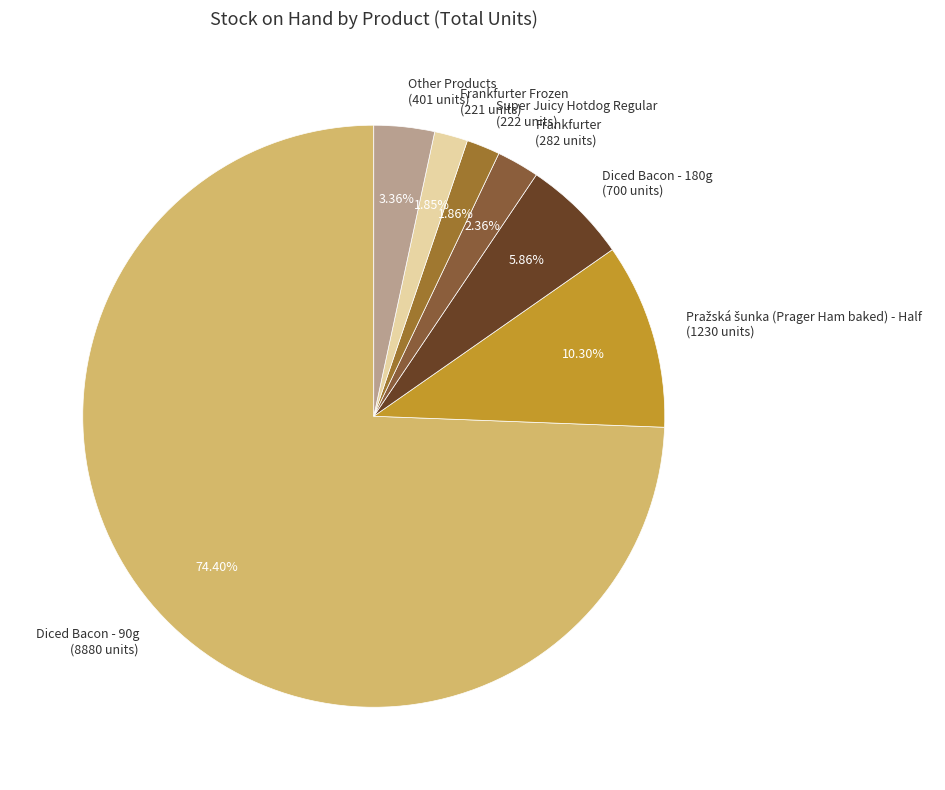

How much of the chart is everything except Diced Bacon - 180g?

94.1%